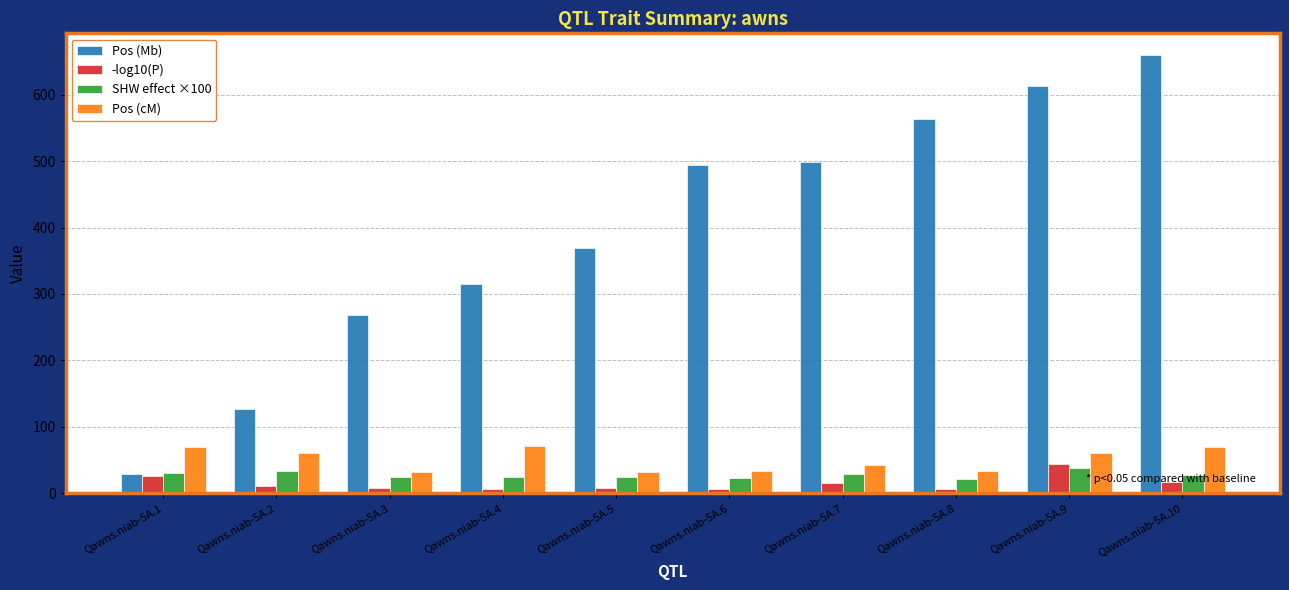

Which series has the largest total across all categories?

Pos (Mb)